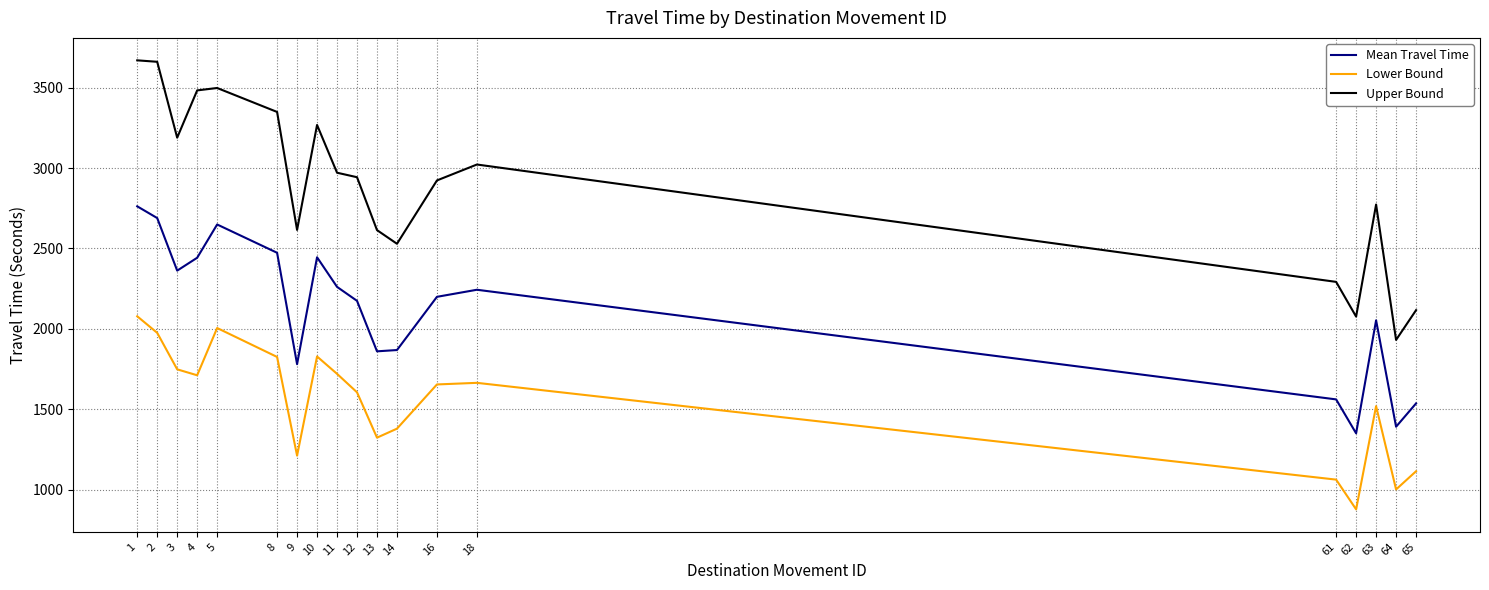

What is the difference between the highest and lowest values at 12?

1338